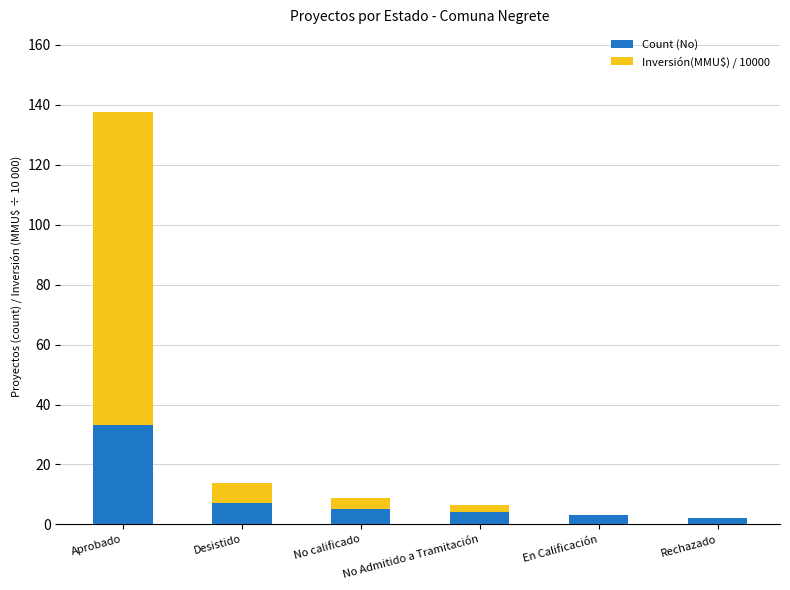

Is it true that Count (No) equals 7.0 at Desistido?

True